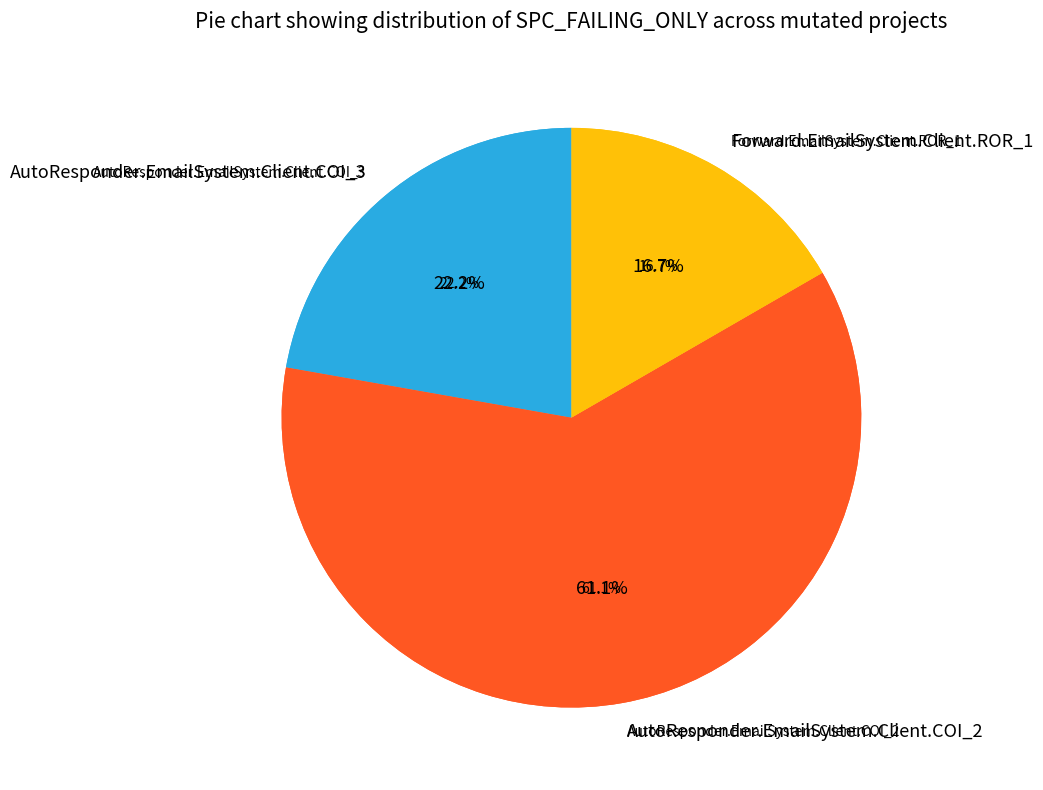

Do AutoResponder.EmailSystem.Client.COI_2 and AutoResponder.EmailSystem.Client.COI_3 together represent more than half of the pie?

Yes